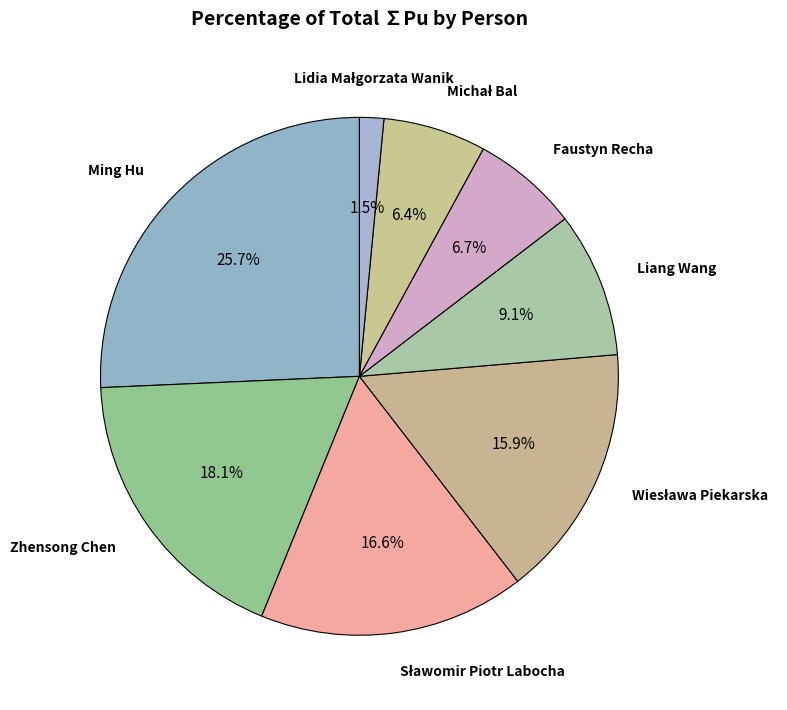

Does Ming Hu account for over 50% of the chart?

No